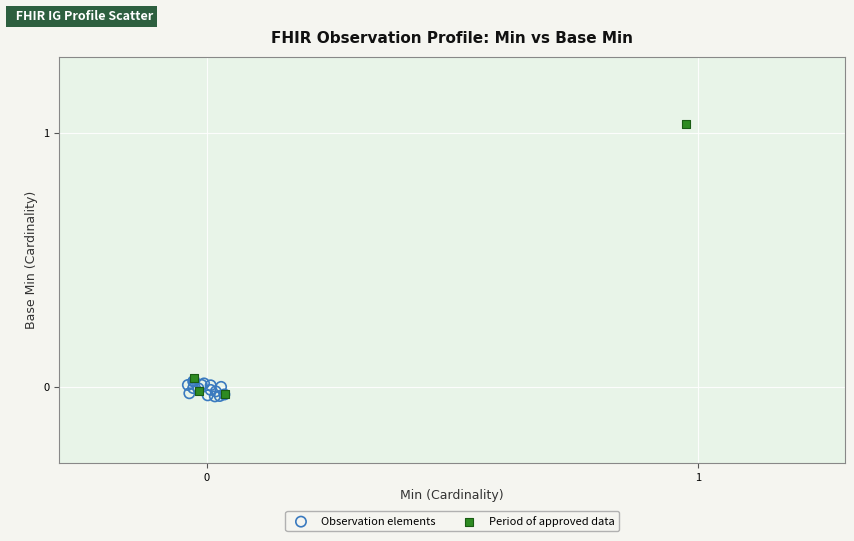

Which series contains the highest Y value?

Period of approved data